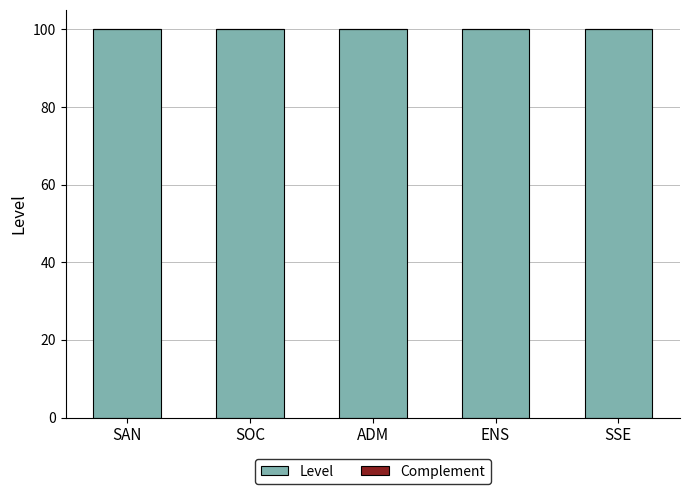

How many distinct data groups are displayed?

2